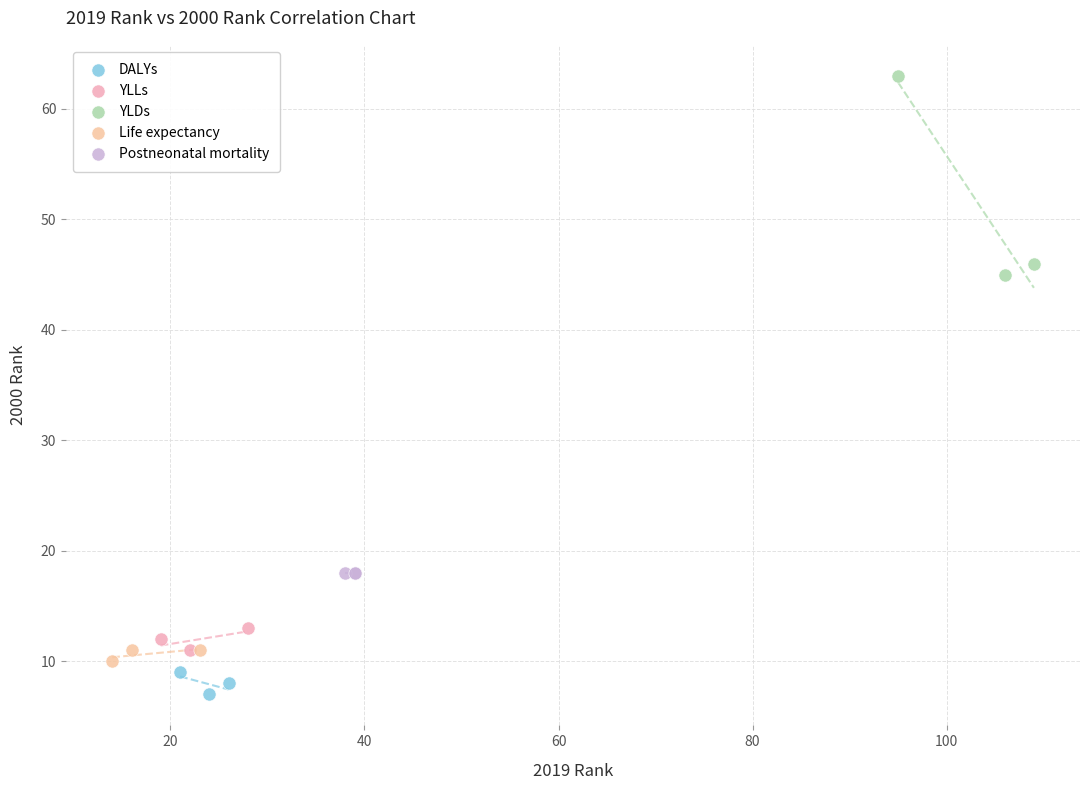

Which series reaches the minimum Y coordinate?

DALYs